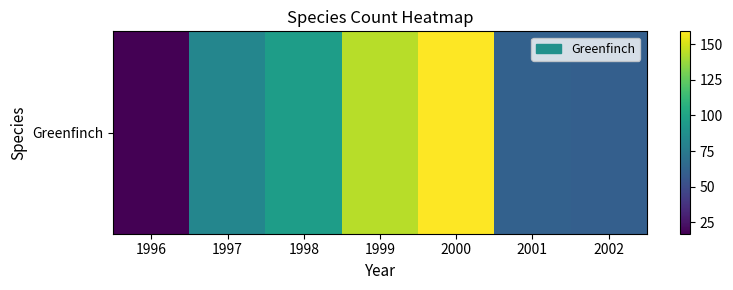

Reading left to right, extract all data points from this chart.

1996=17	1997=82	1998=96	1999=144	2000=159	2001=61	2002=60